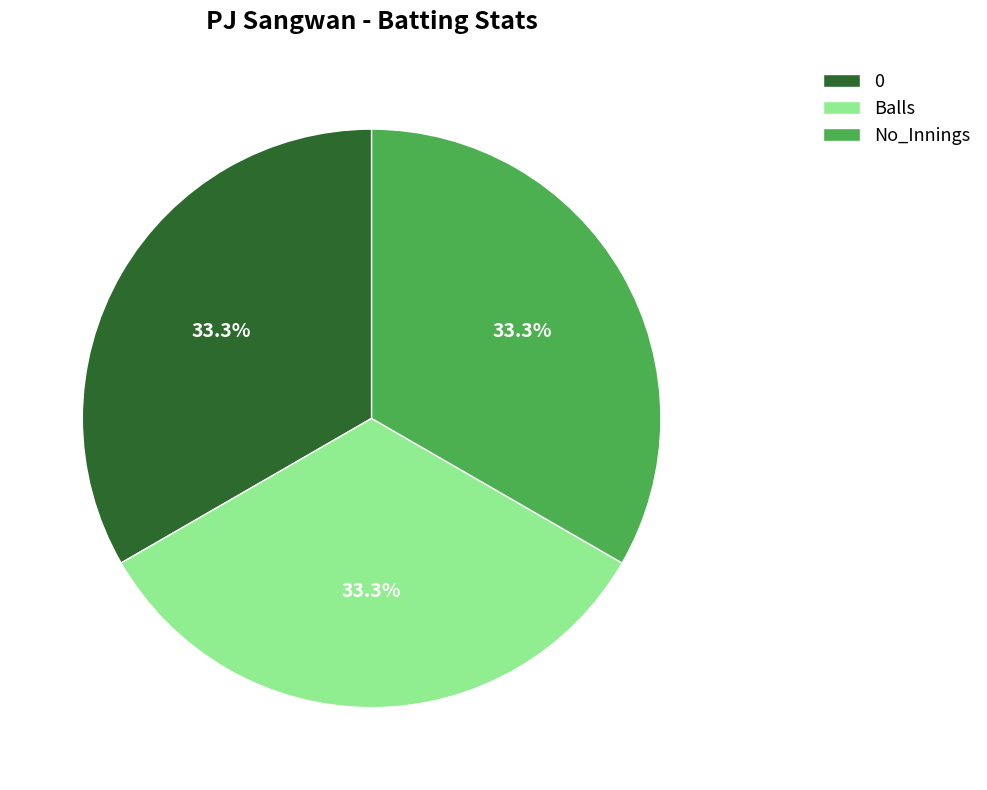

What is the ratio of the value at No_Innings to the value at Balls?

1.0